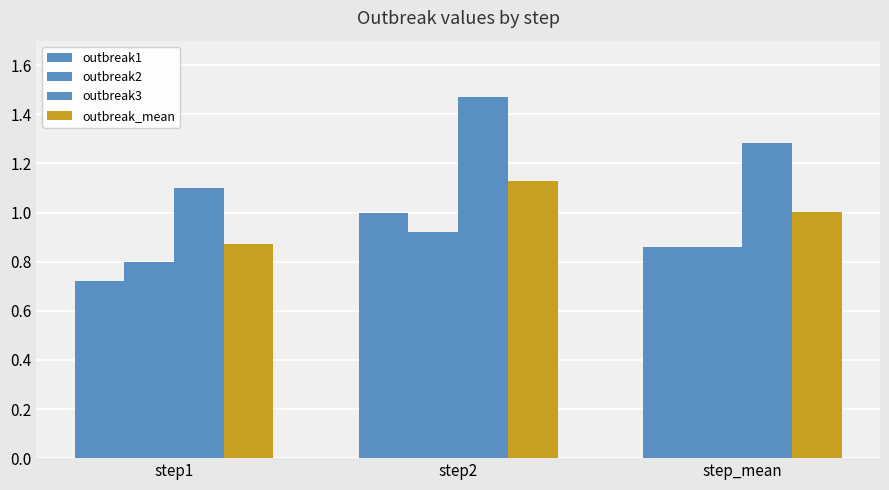

How many values in the outbreak_mean series exceed 1?

2